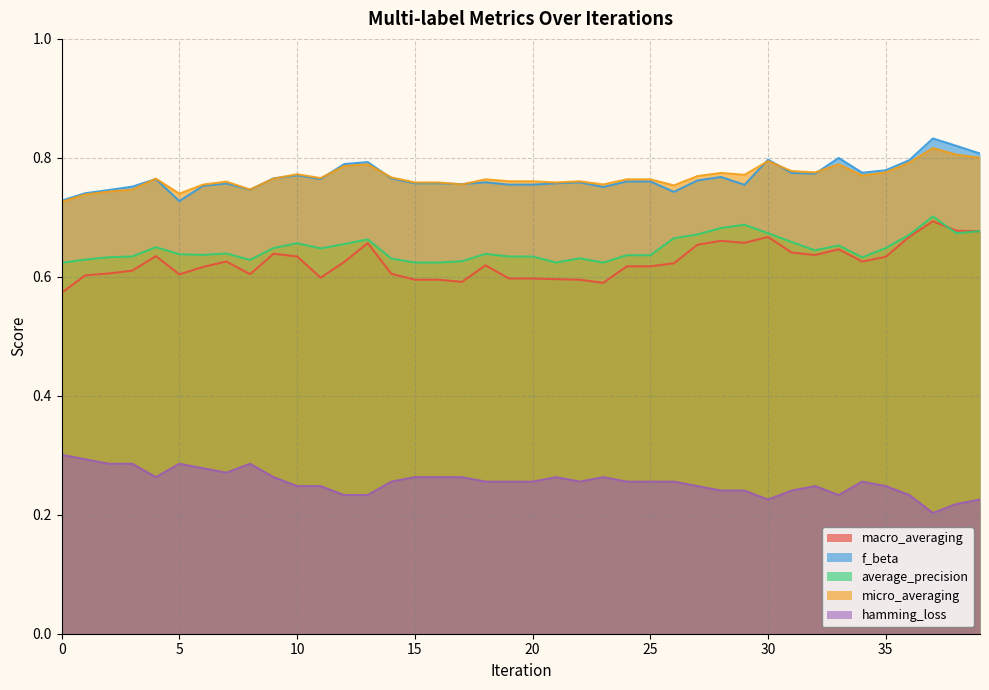

True or false: micro_averaging has more than 2 points higher than both neighbors.

True